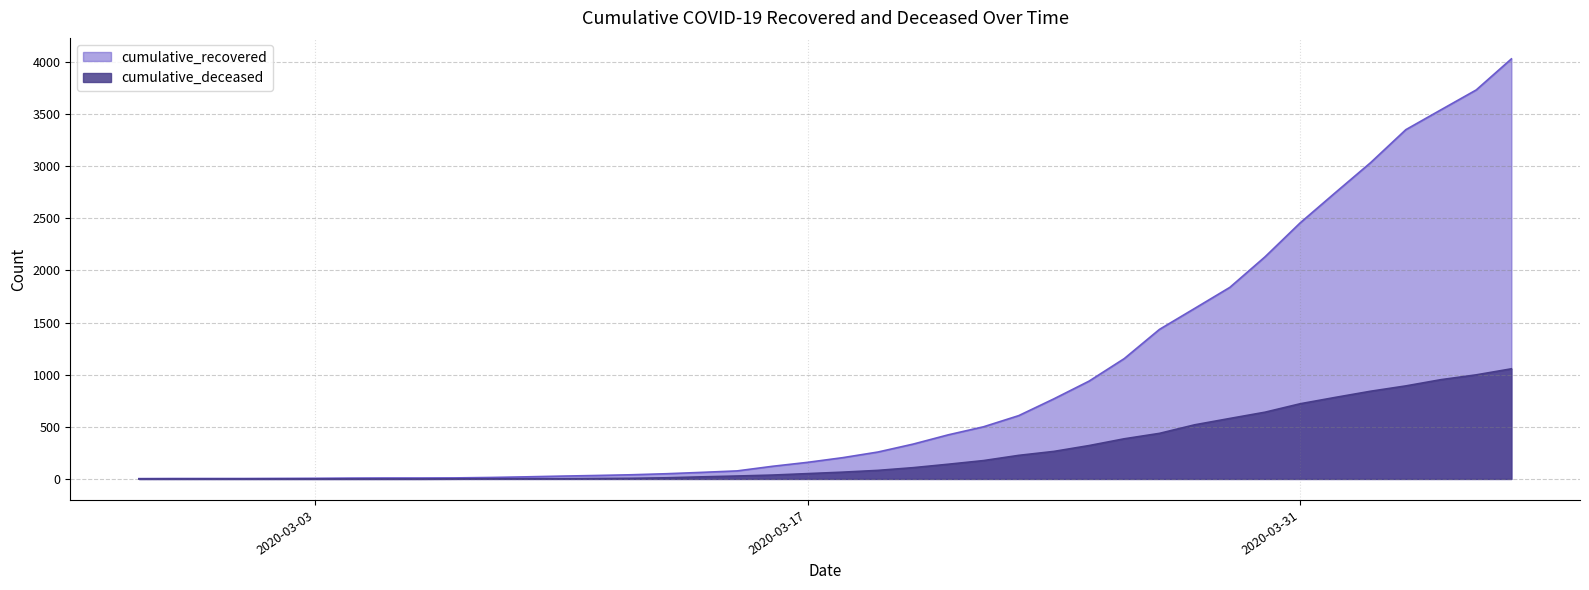

At which label does cumulative_recovered reach its minimum?

2020-02-27